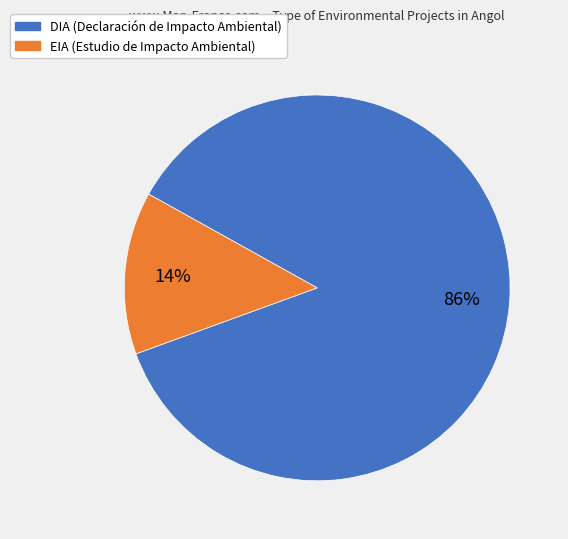

To the nearest percent, what is the average slice percentage?

50%